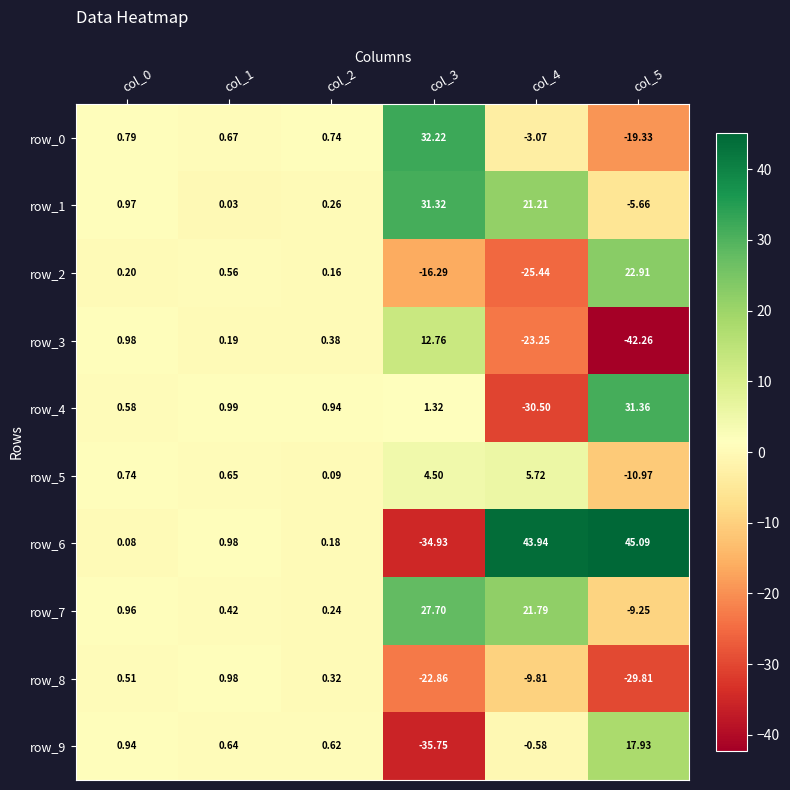

Is the value of row_4 at col_5 greater than the value of row_1 at col_1?

Yes